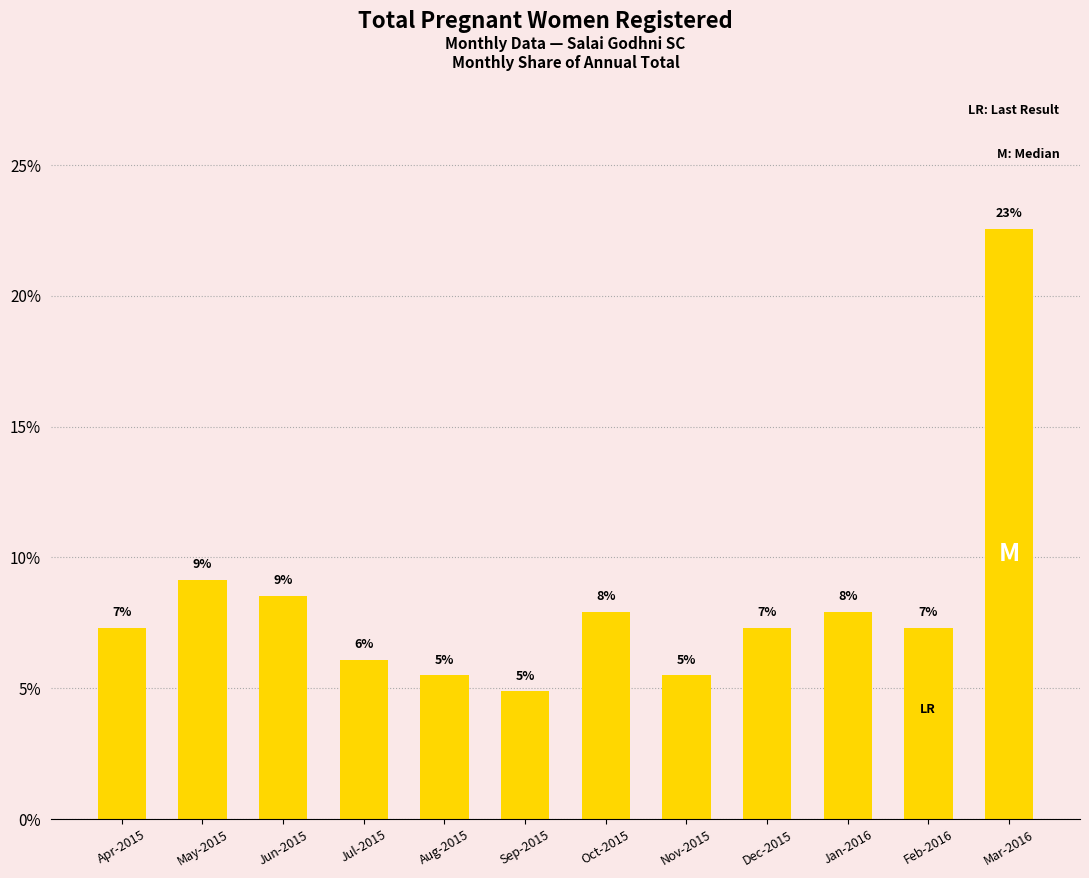

Approximately how many times larger is the value at Aug-2015 compared to Oct-2015?

0.7